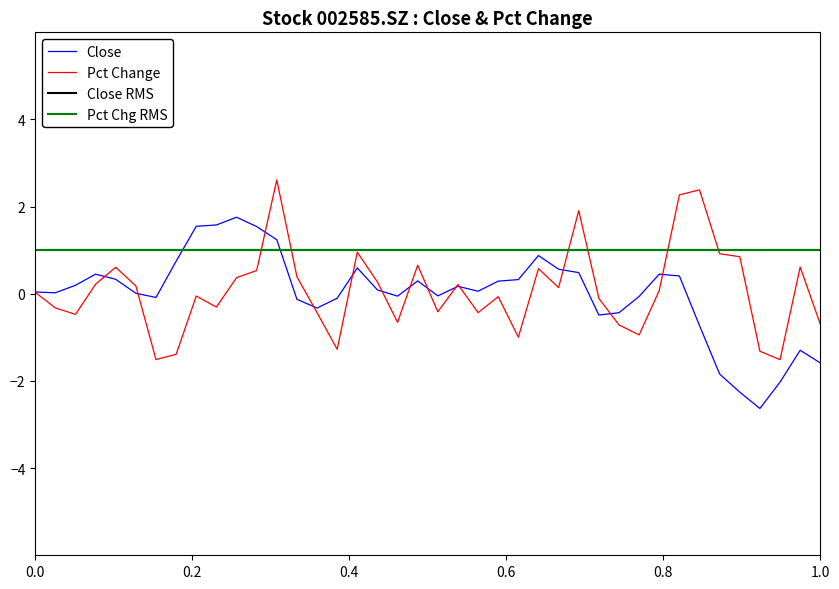

What is the total value across all series at 0.0?

0.1